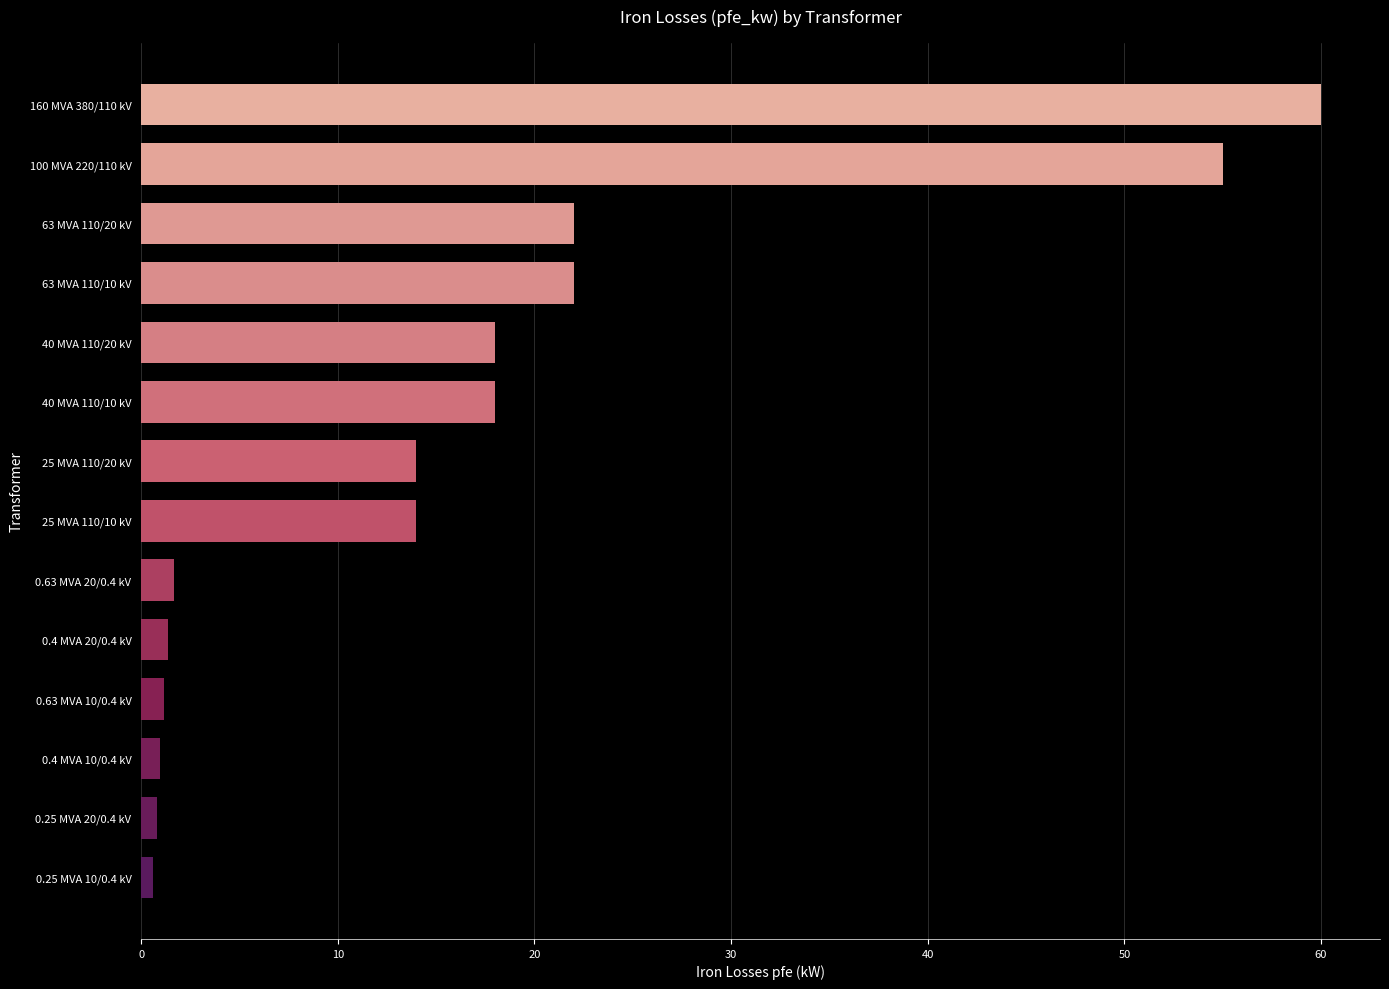

How many data points does each series have?

14